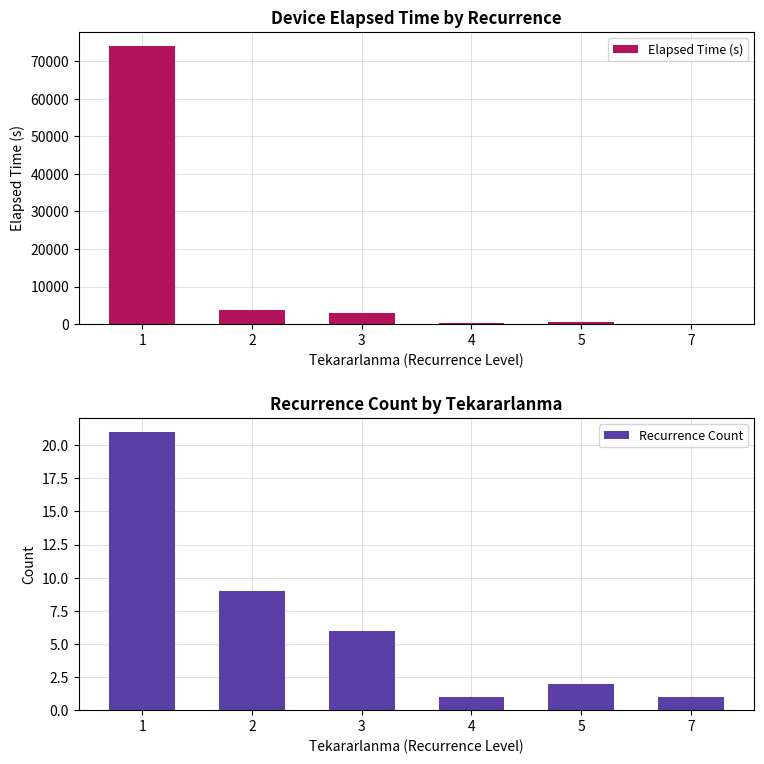

What is the minimum value shown in the chart?

1